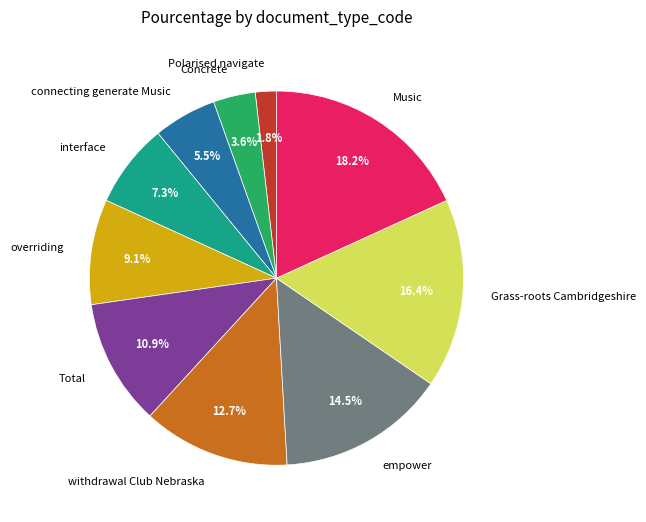

How many segments does this pie chart have?

10